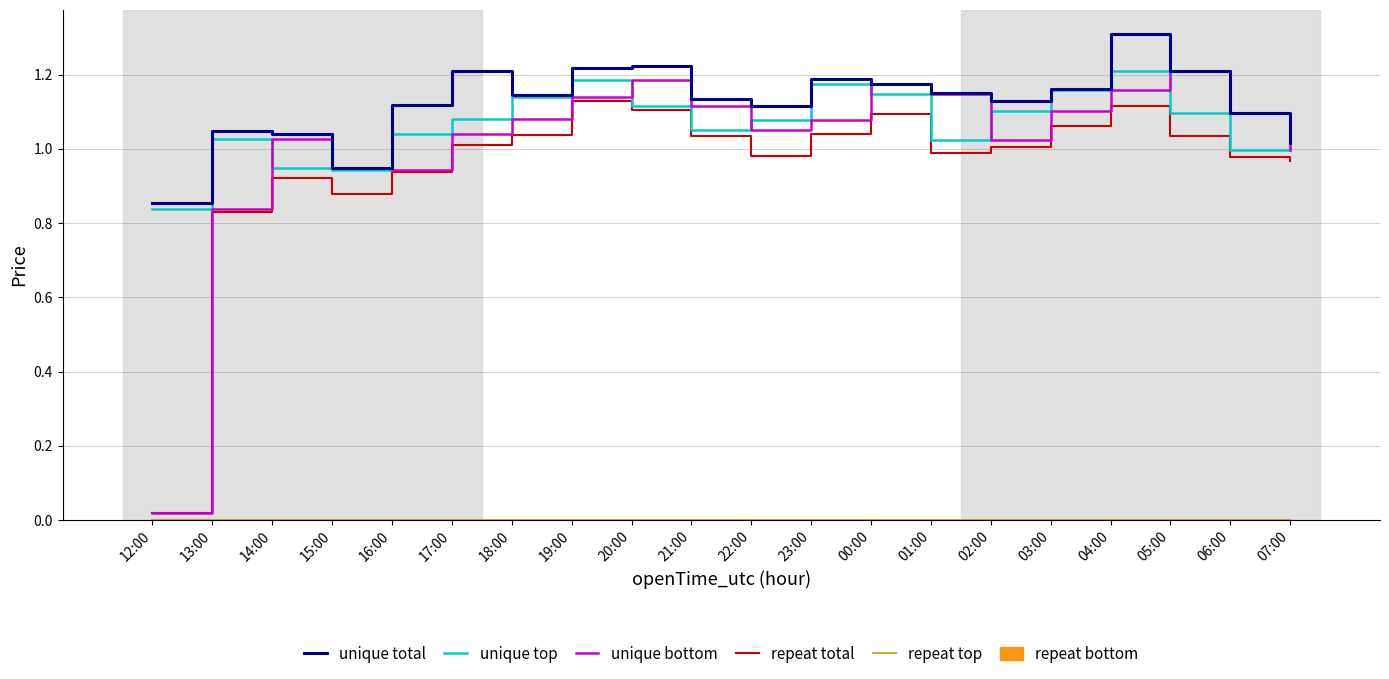

What is the label of the 17th point from the left?

04:00